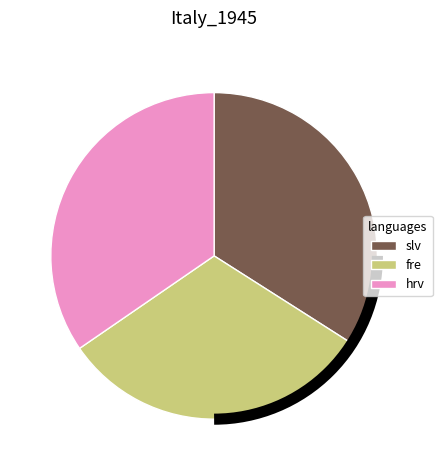

Does any single category account for the majority?

No